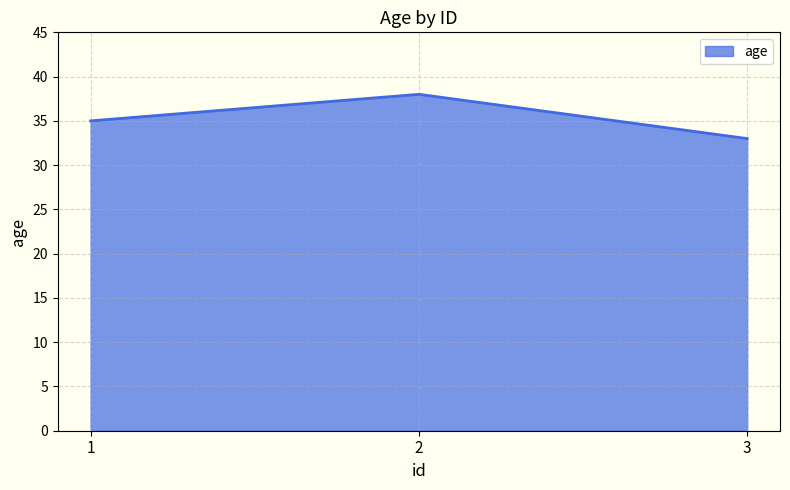

How many lines are shown in the chart?

1